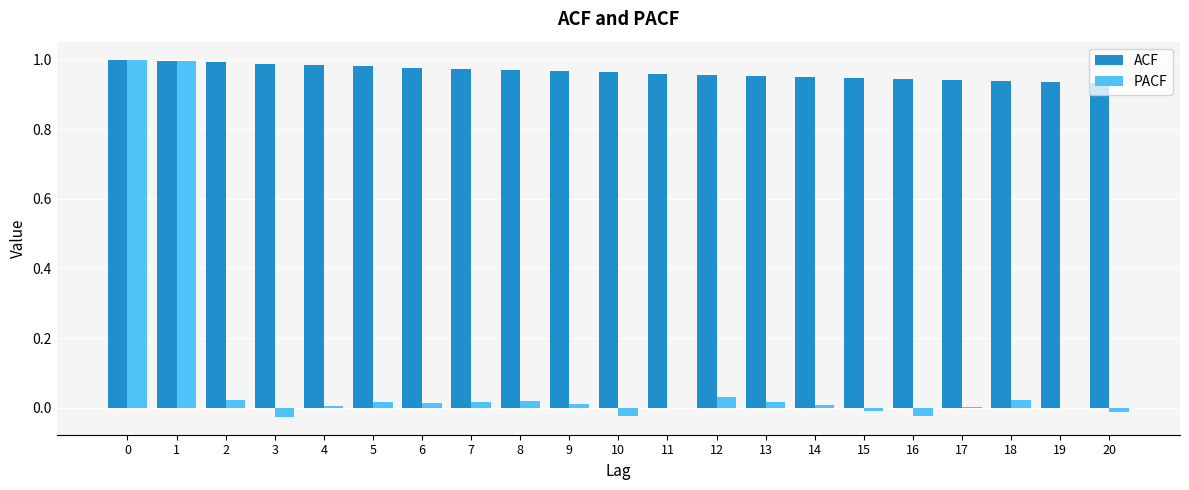

Is the value of ACF at 10 greater than the value of PACF at 17?

Yes